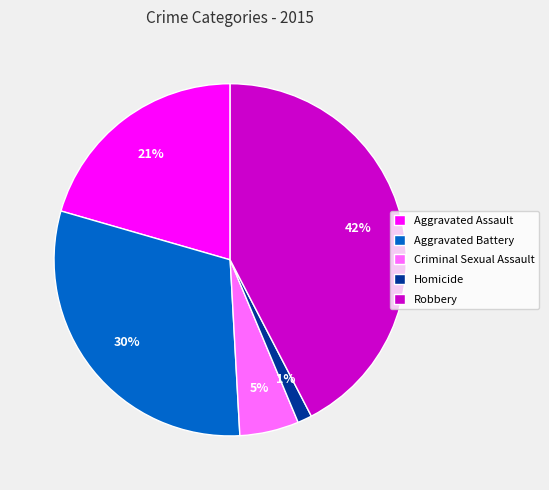

Combined, do Aggravated Assault and Robbery account for over 50%?

Yes